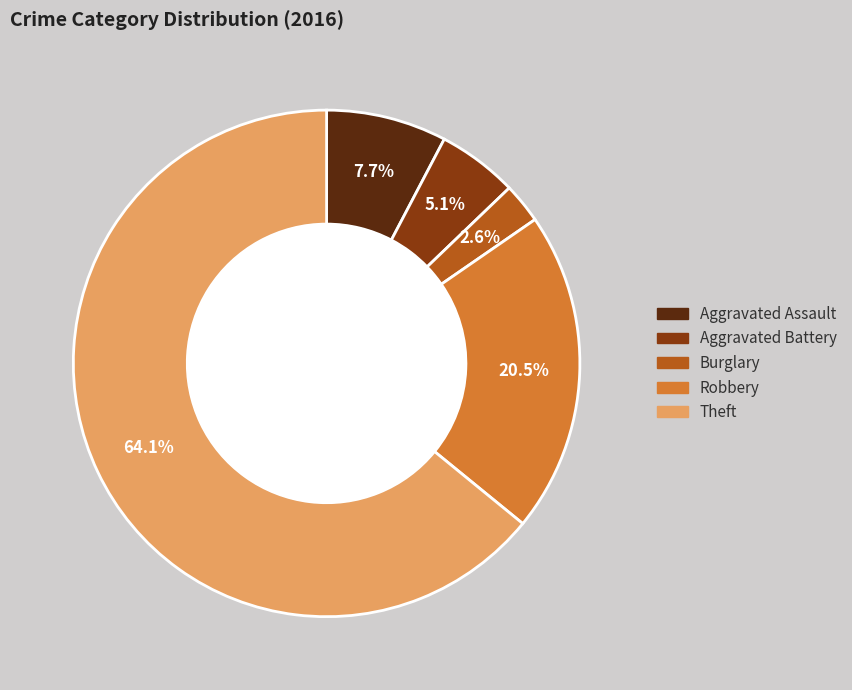

Which category has the smallest portion of the pie?

Burglary